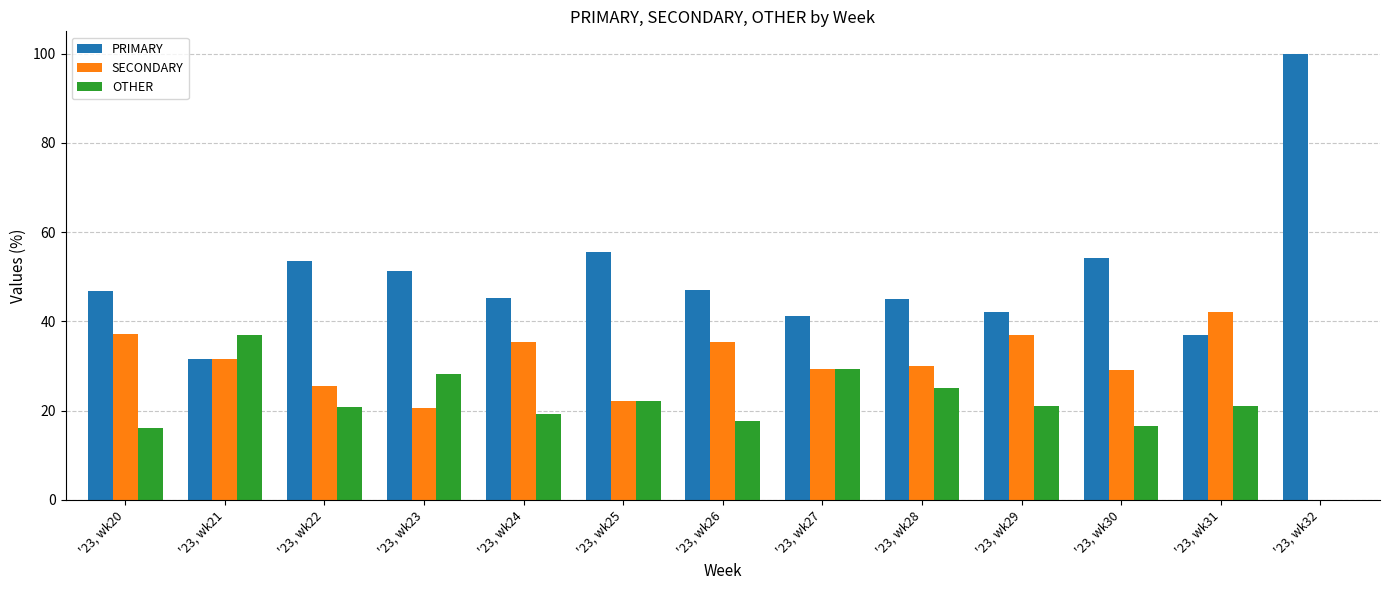

At which label does OTHER reach its peak?

'23, wk21